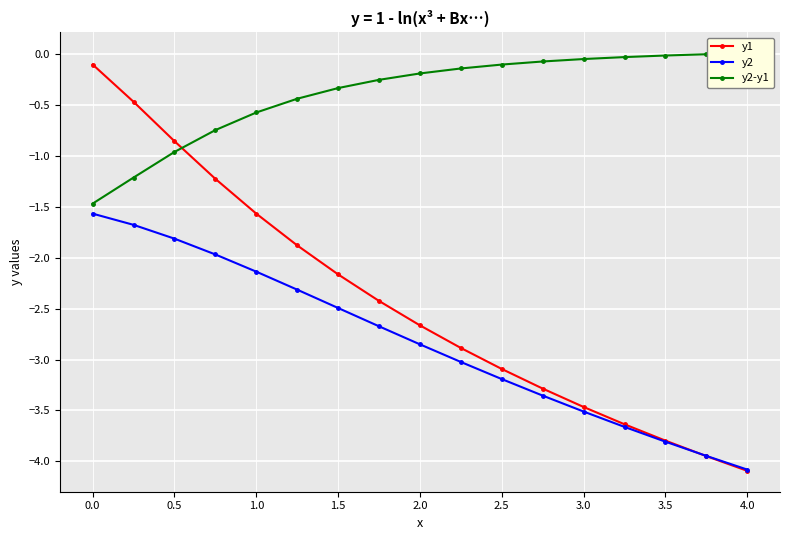

List the series in order of their peak value, lowest first.

y2, y1, y2-y1